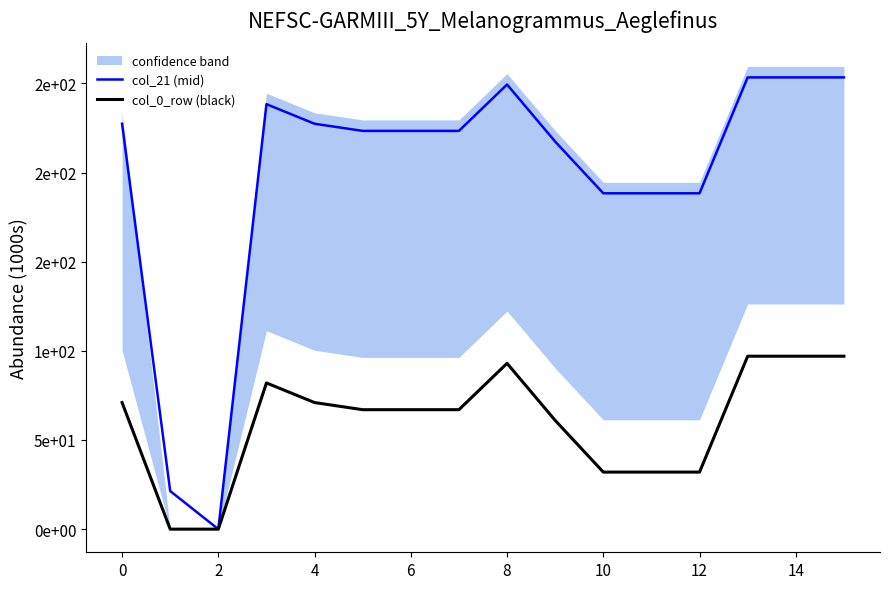

List the series in order of their overall mean, highest first.

col_21 (mid), col_0_row (black)